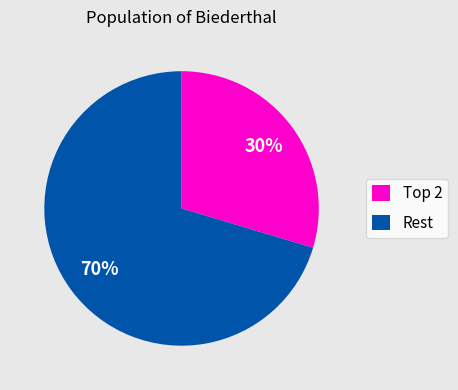

Count the number of slices in the pie.

2